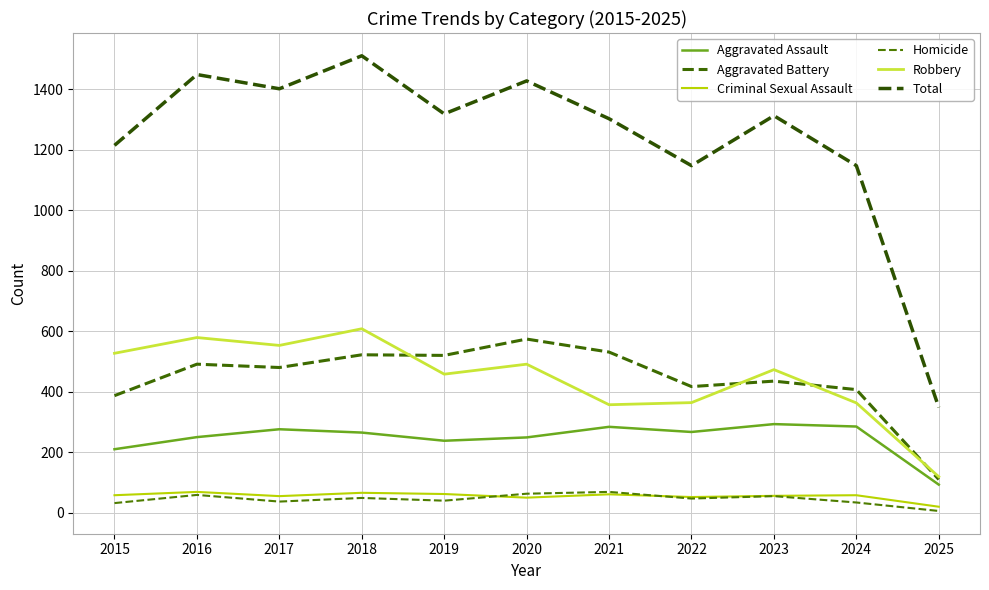

Reading right to left, what are all the values shown in this chart?

Aggravated Assault: 93	285	293	267	284	249	238	265	276	250	210
Aggravated Battery: 110	407	435	417	531	574	520	522	480	491	387
Criminal Sexual Assault: 20	58	56	52	61	50	62	66	55	69	58
Homicide: 6	34	55	47	69	63	40	49	37	59	32
Robbery: 119	363	473	364	357	491	458	608	553	579	527
Total: 348	1147	1312	1147	1302	1427	1318	1510	1401	1448	1214